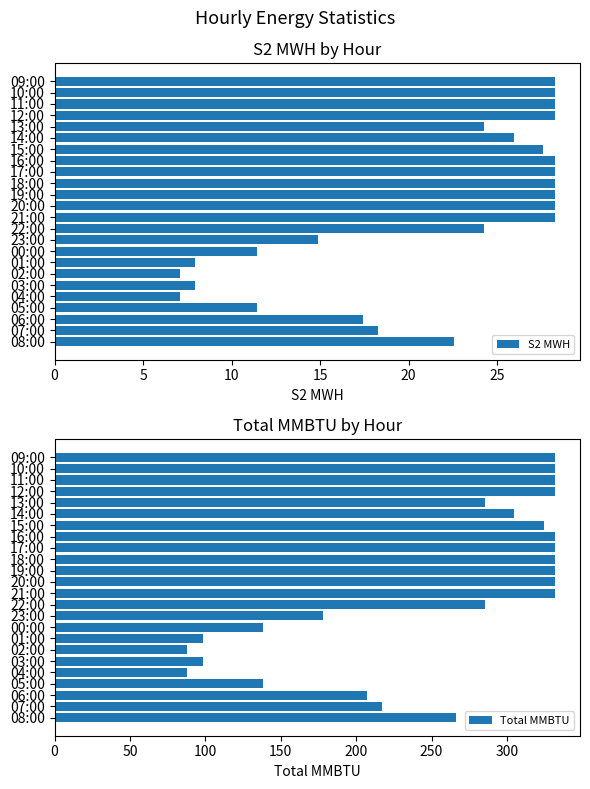

At how many categories does at least one series exceed 221?

15